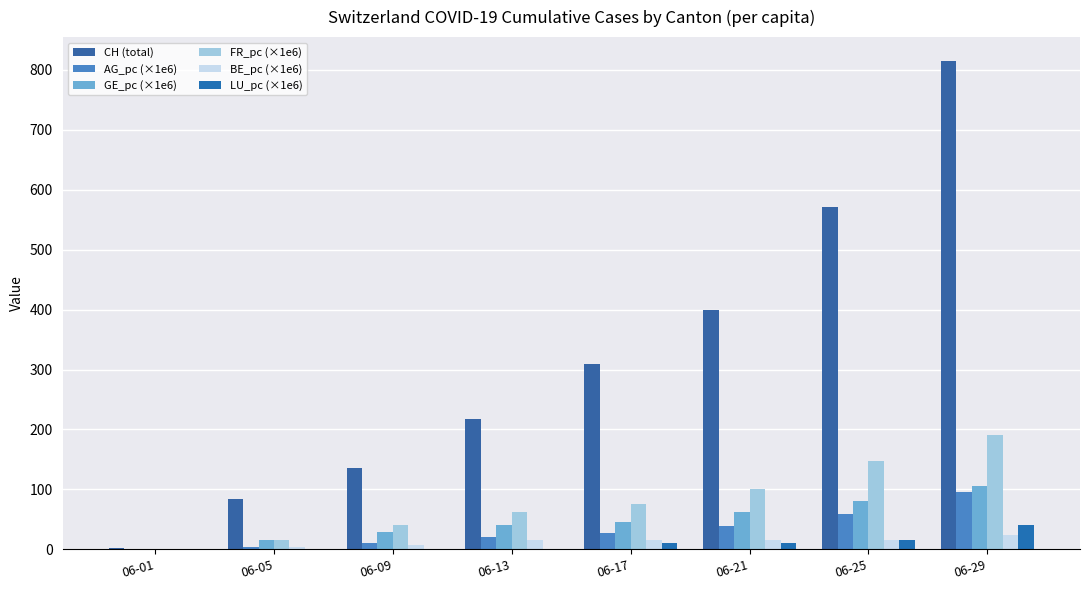

What is the difference between the maximum and minimum values in the BE_pc (×1e6) series?

24.2